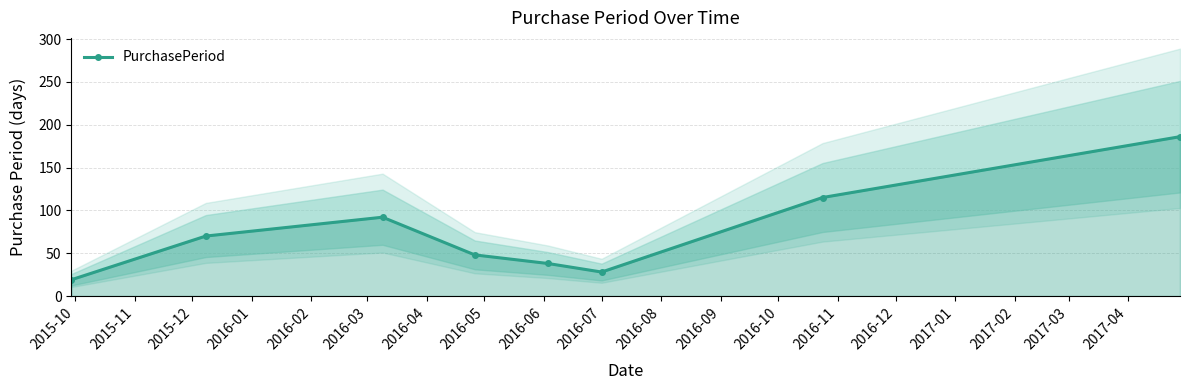

What is the smallest value displayed?

19